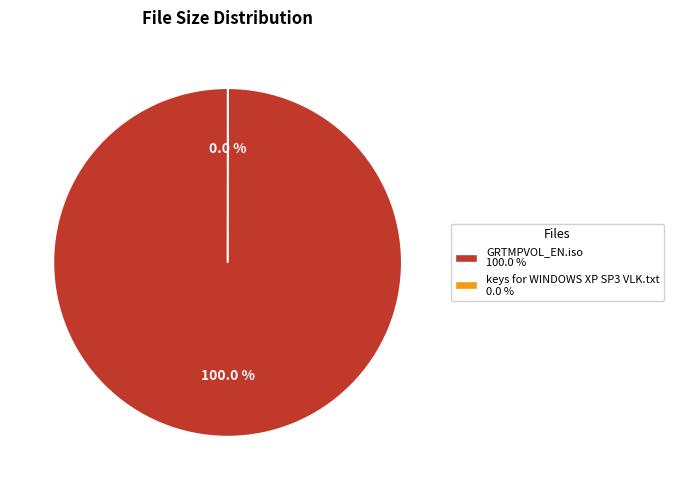

Does GRTMPVOL_EN.iso 100.0 % represent more than half of the total?

Yes